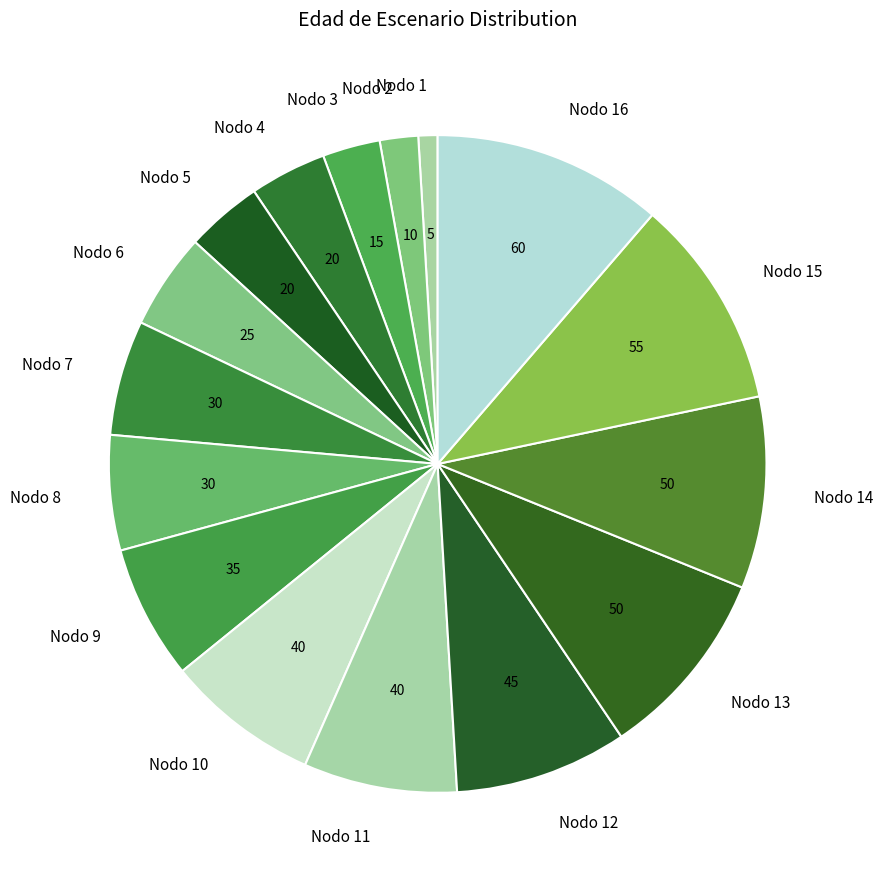

Which category has the biggest portion of the pie?

Nodo 16